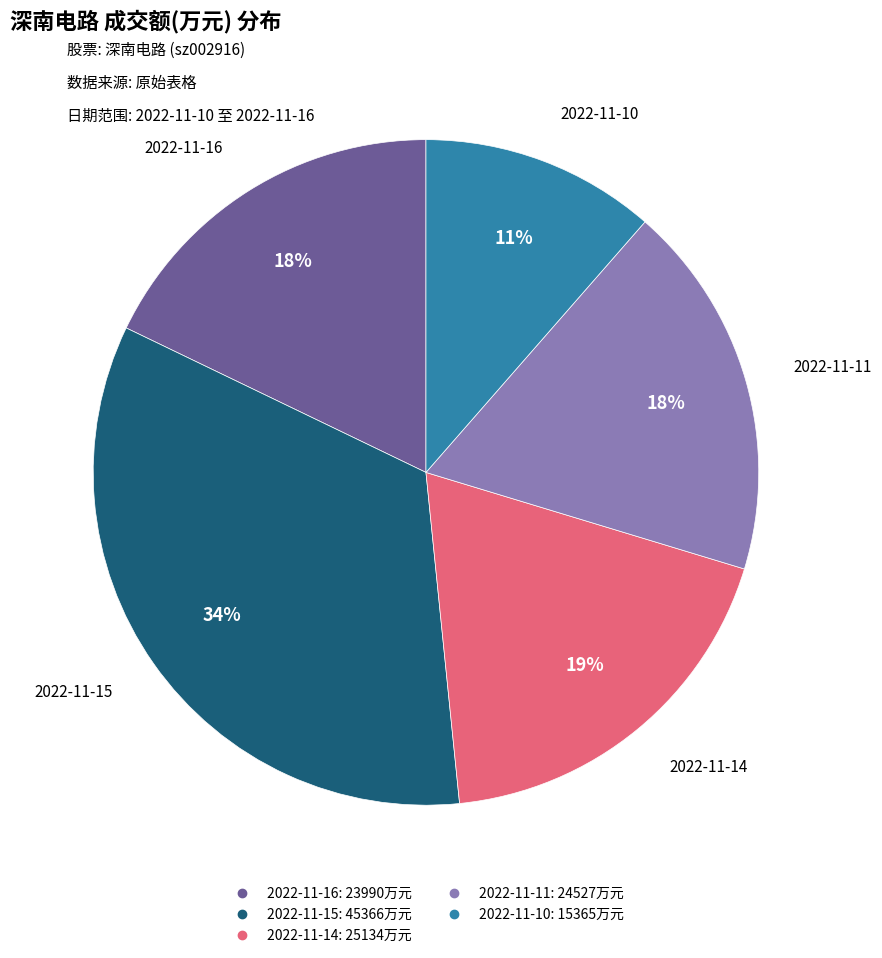

Between 2022-11-10 and 2022-11-11, which is larger?

2022-11-11